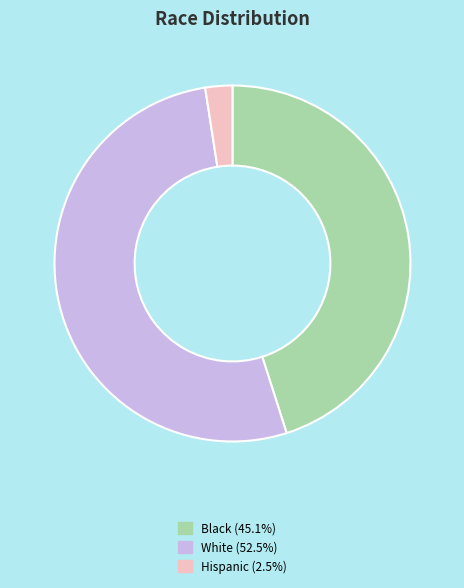

Which category has the smallest portion of the pie?

Hispanic